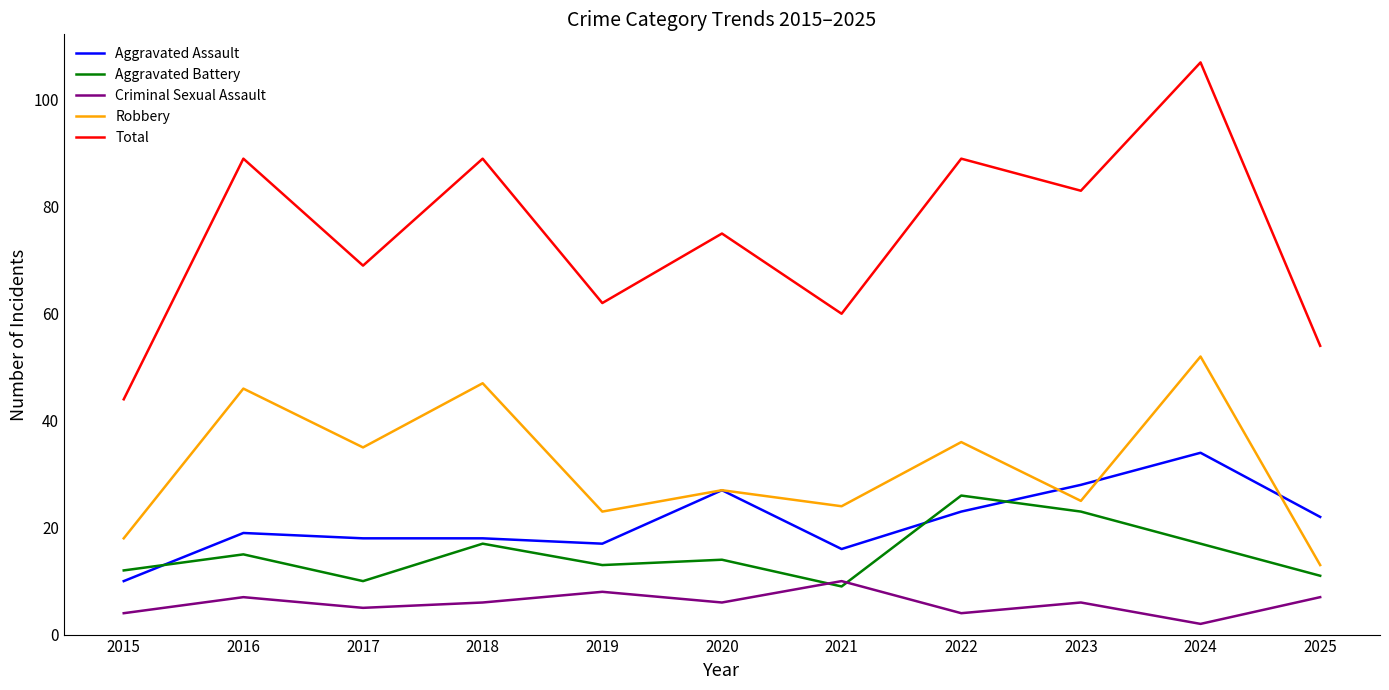

True or false: Criminal Sexual Assault and Robbery cross at least once.

False